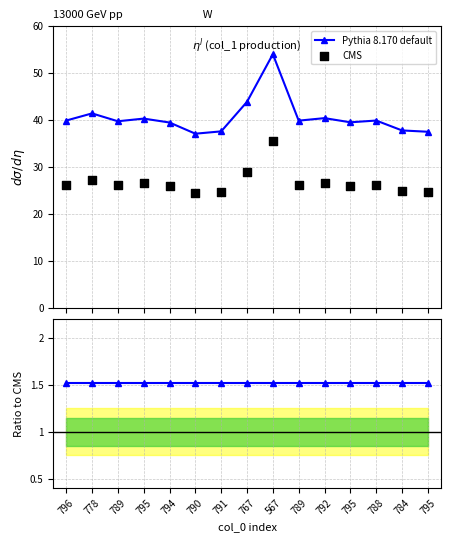

Which series has the largest Y range (max minus min)?

Pythia 8.170 default